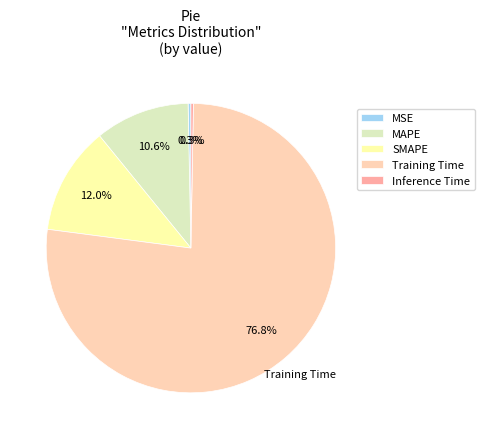

What portion of the pie excludes MSE?

99.7%